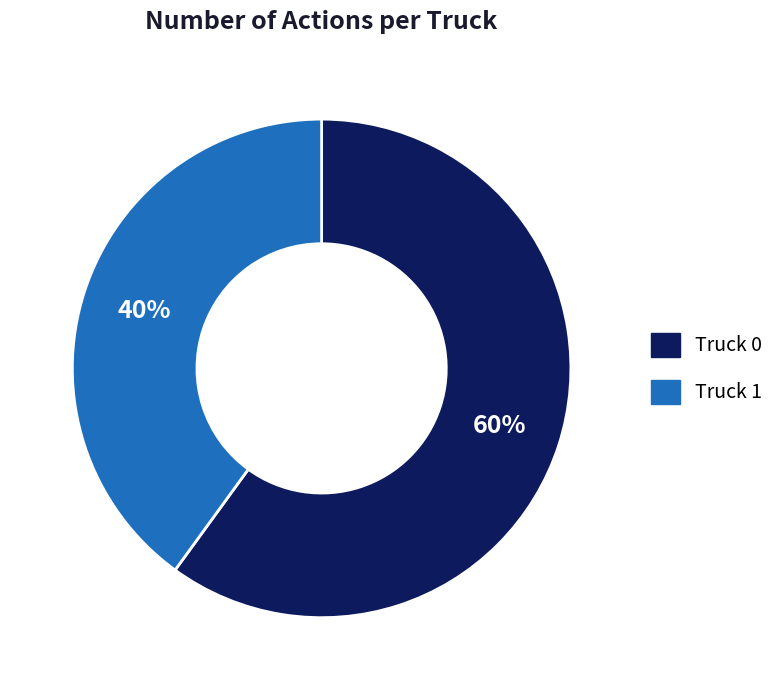

Is it true that Truck 0 is 45% of the pie?

False